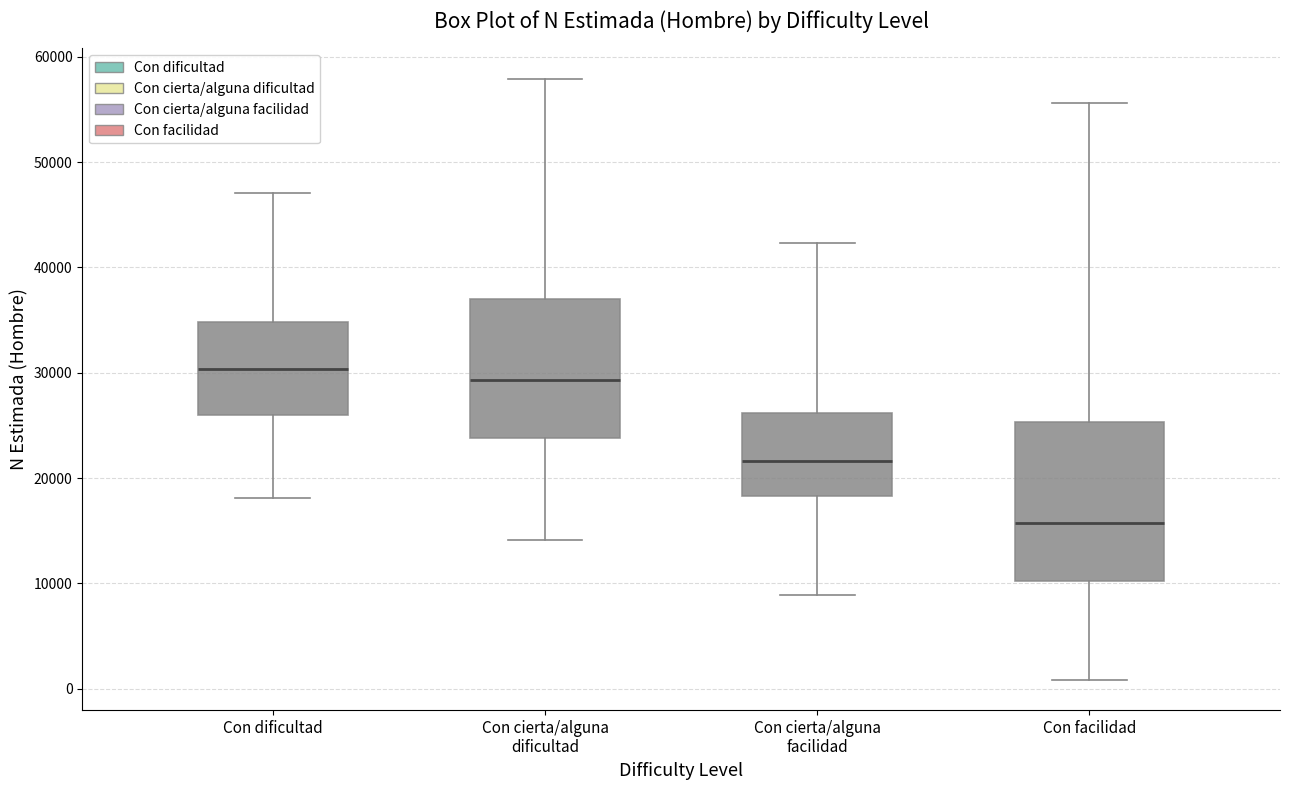

Where does the median line of the box for Con cierta/alguna facilidad sit on the y-axis? The values are not printed on the chart, so give them approximately, as read against the axis.

22000